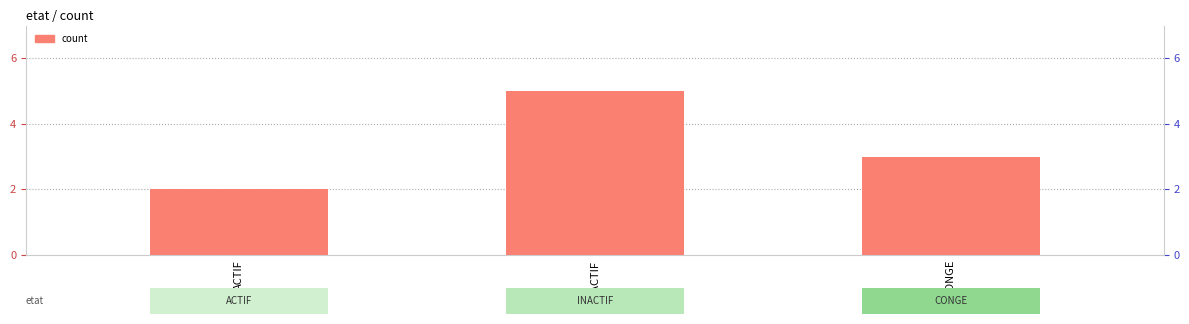

Reading right to left, extract all data points from this chart.

CONGE=3	INACTIF=5	ACTIF=2